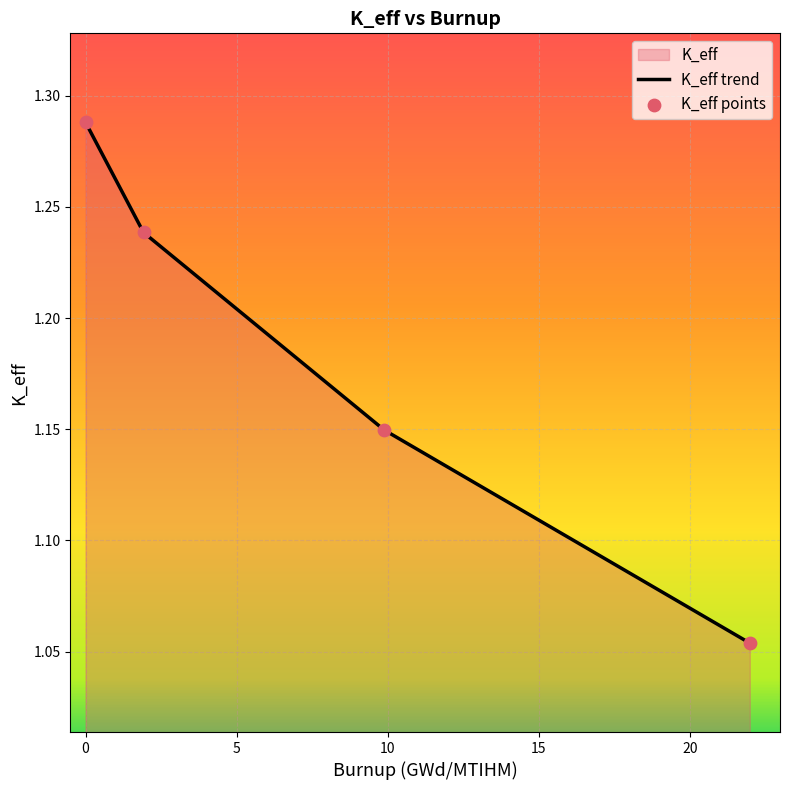

Approximately how many times larger is the value at 9.889 compared to 0.0?

0.9